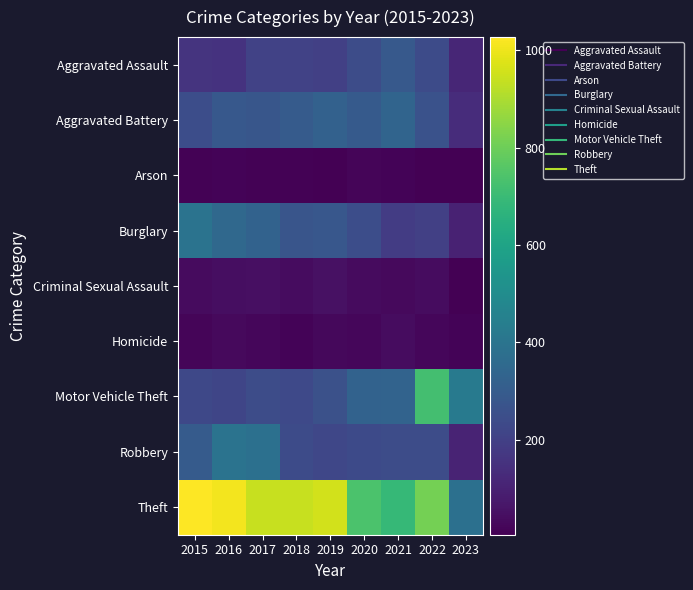

At 2016, list the series in order from smallest to largest.

Arson, Homicide, Criminal Sexual Assault, Aggravated Assault, Motor Vehicle Theft, Aggravated Battery, Burglary, Robbery, Theft